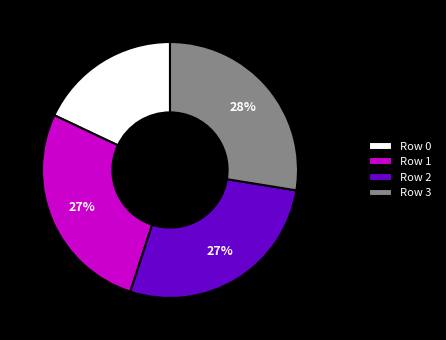

To the nearest percent, what portion does Row 2 represent?

27%